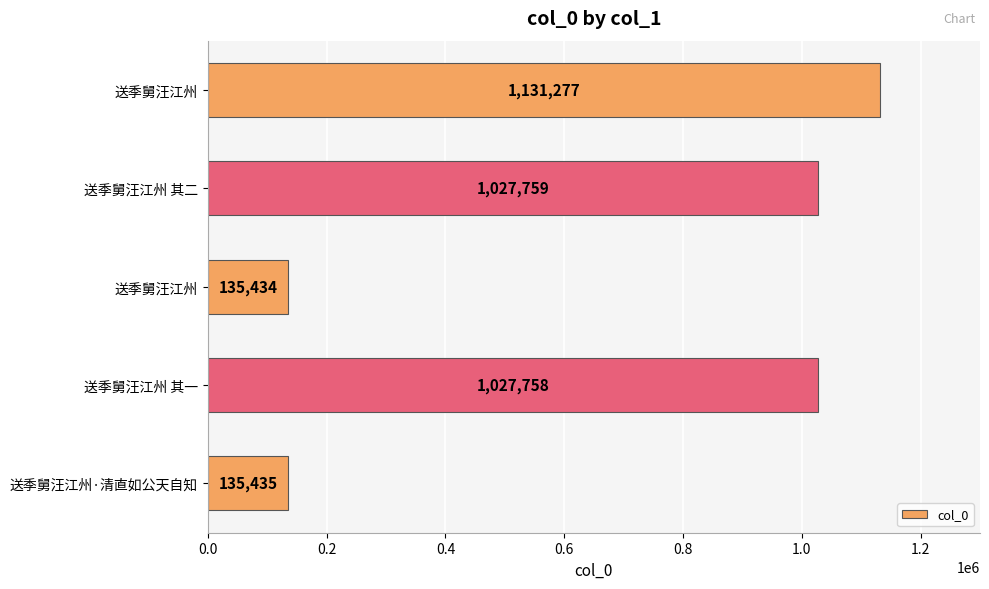

Count the number of data series in this chart.

1